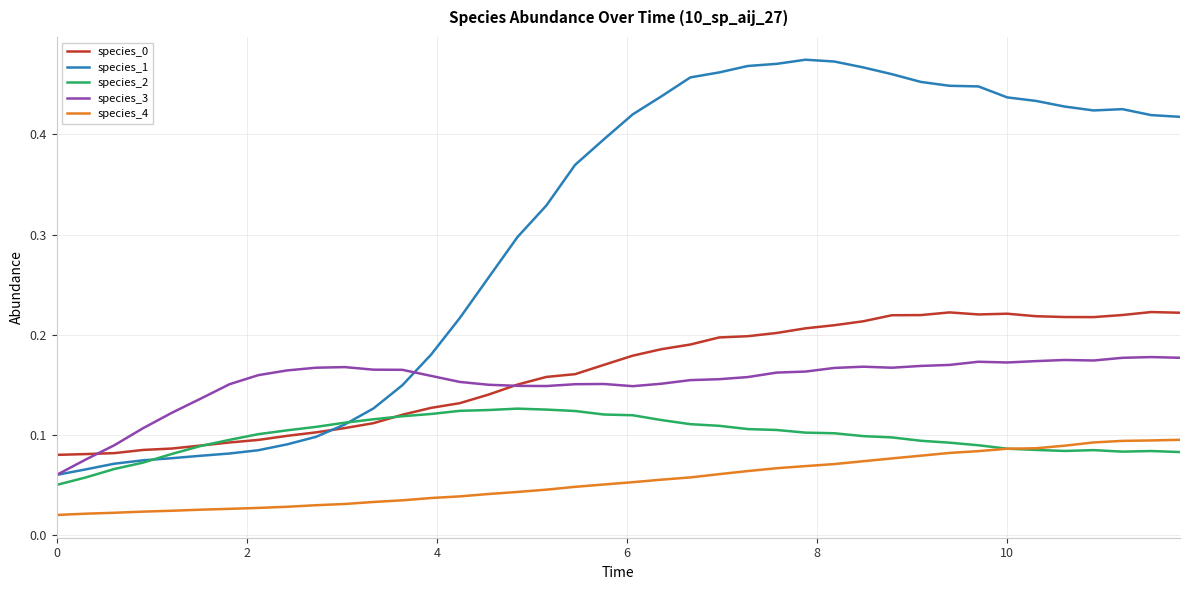

True or false: species_4 and species_3 intersect in this chart.

False